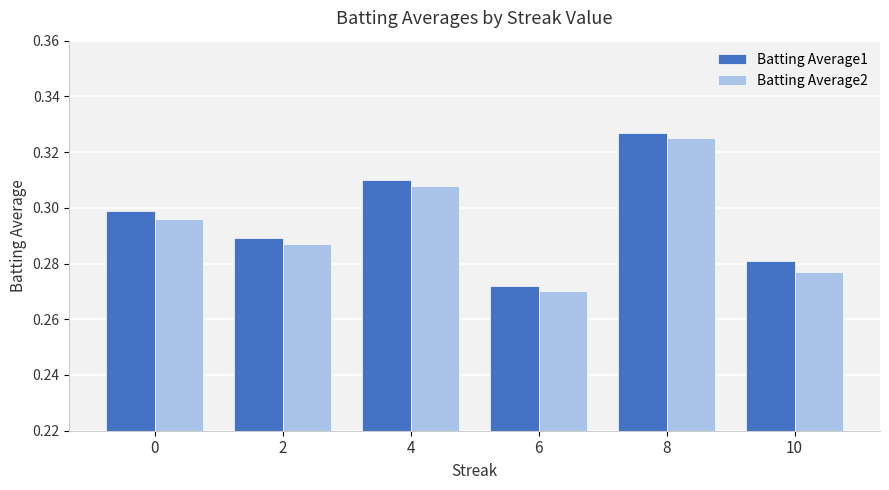

At which label does Batting Average2 reach its peak?

8